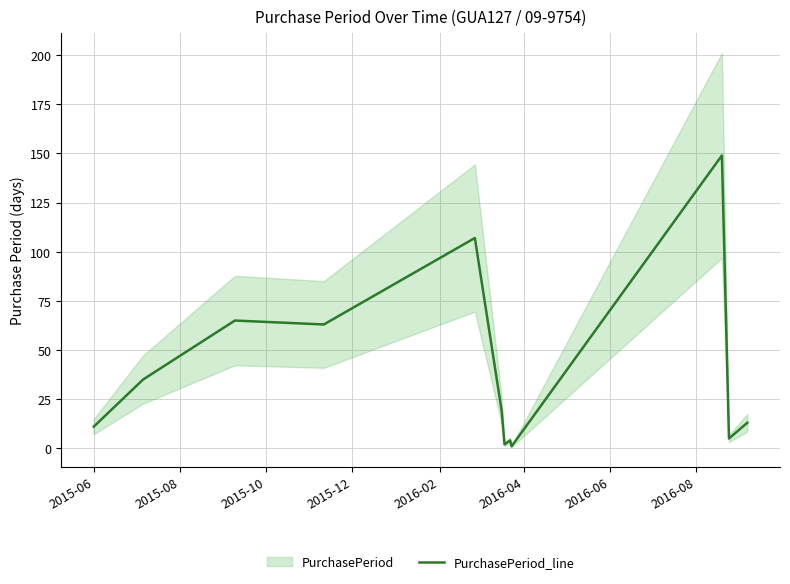

True or false: there are more than 2 points higher than both neighbors.

True